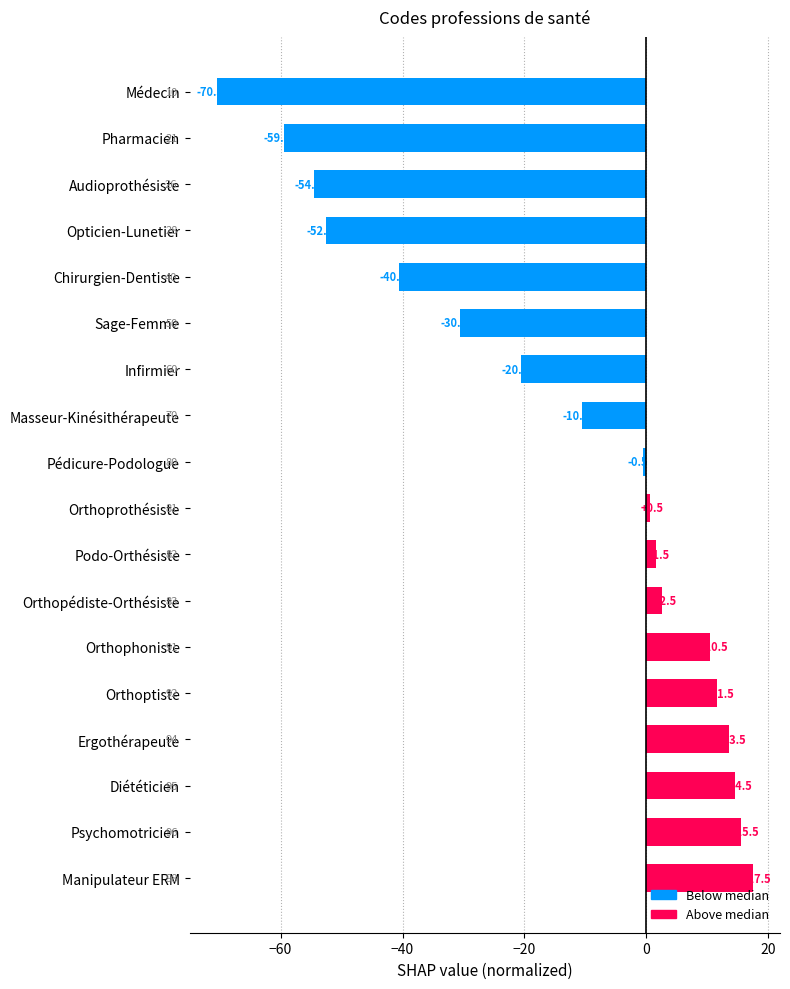

Approximately how many times larger is the value at Manipulateur ERM compared to Ergothérapeute?

1.3